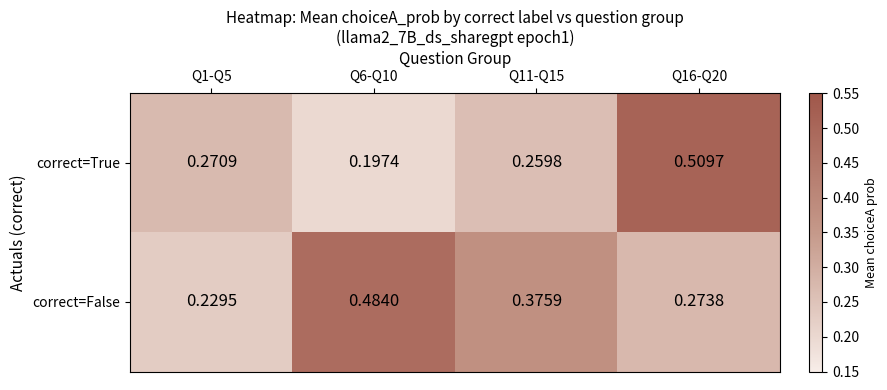

Rank the series at Q11-Q15 from highest to lowest value.

correct=False, correct=True